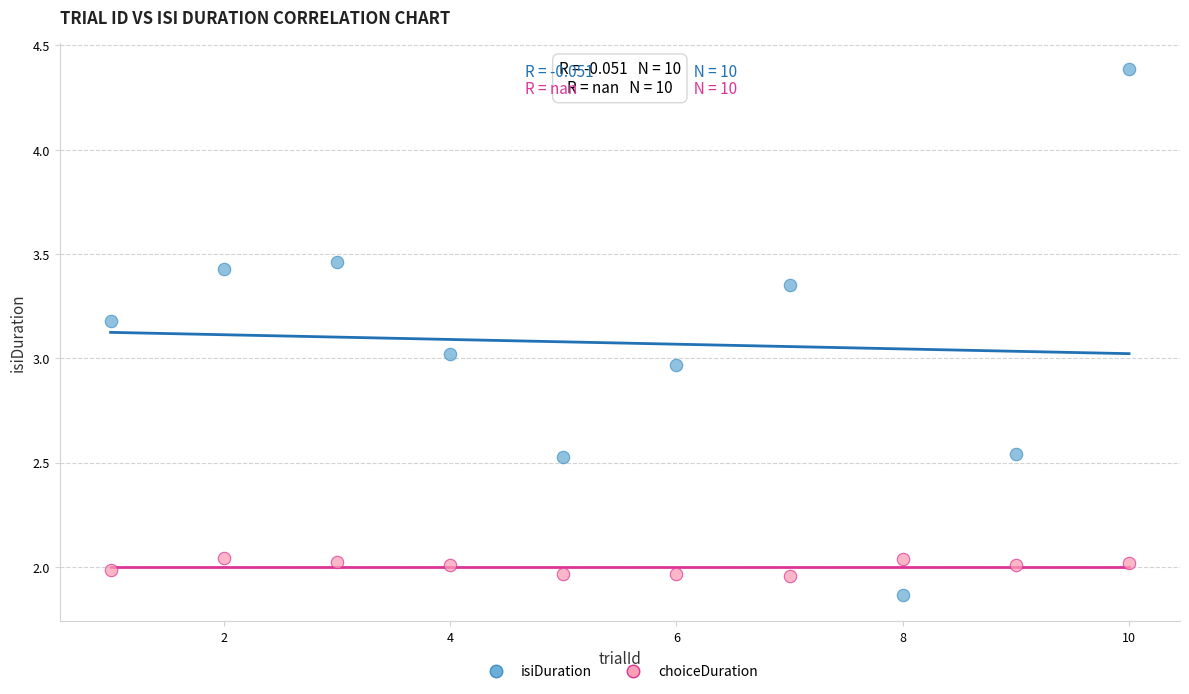

Which series contains the highest Y value?

isiDuration